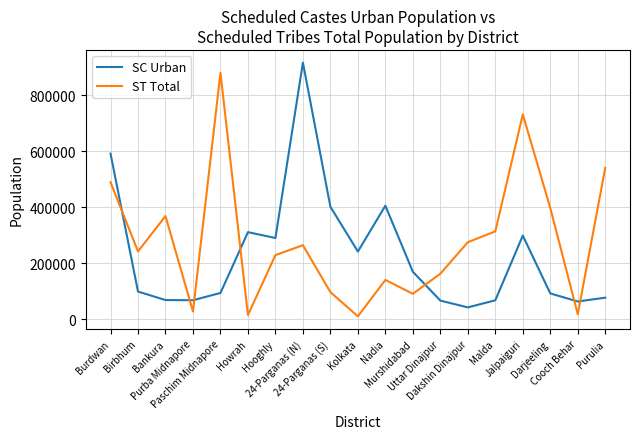

List the series in order of their overall mean, lowest first.

SC Urban, ST Total